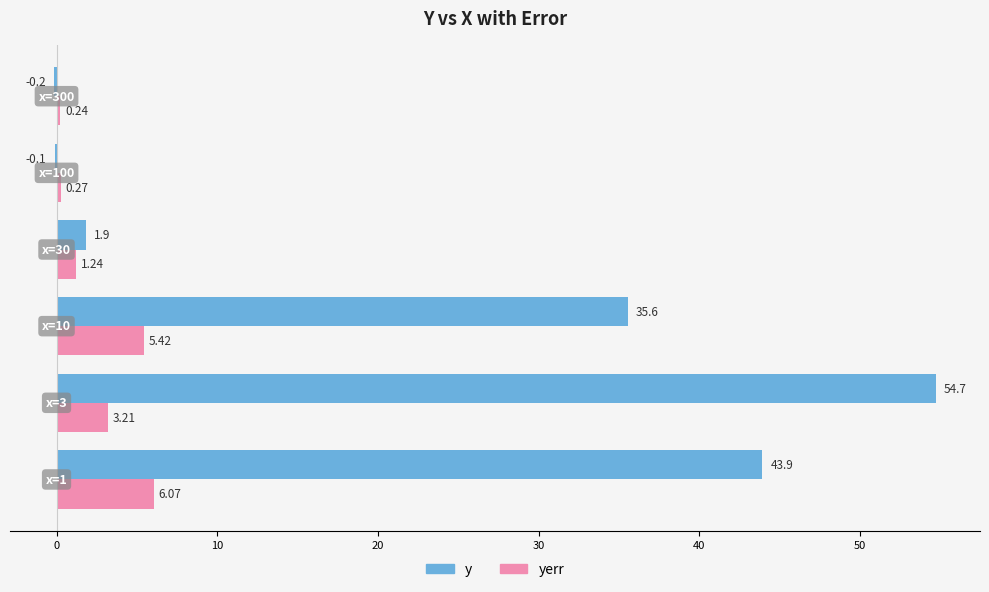

What is the highest value of the y series?

54.7